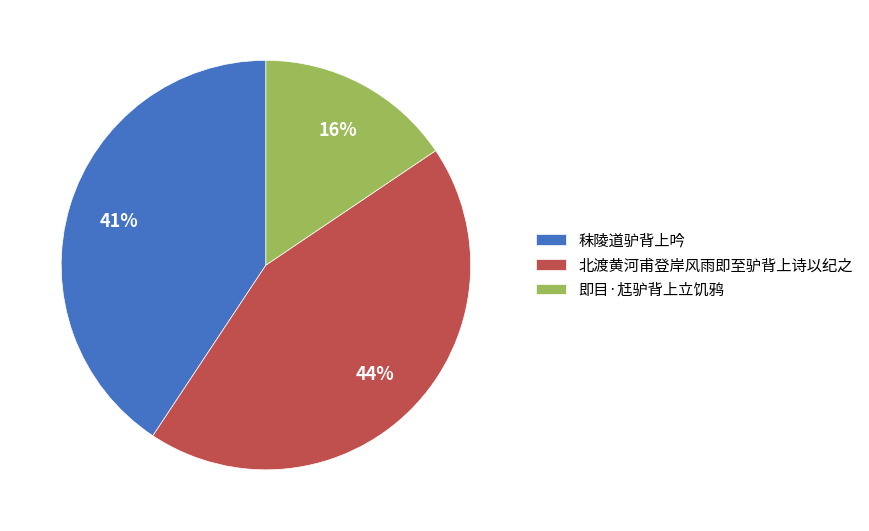

The 北渡黄河甫登岸风雨即至驴背上诗以纪之 slice represents 44% of the pie. True or false?

True